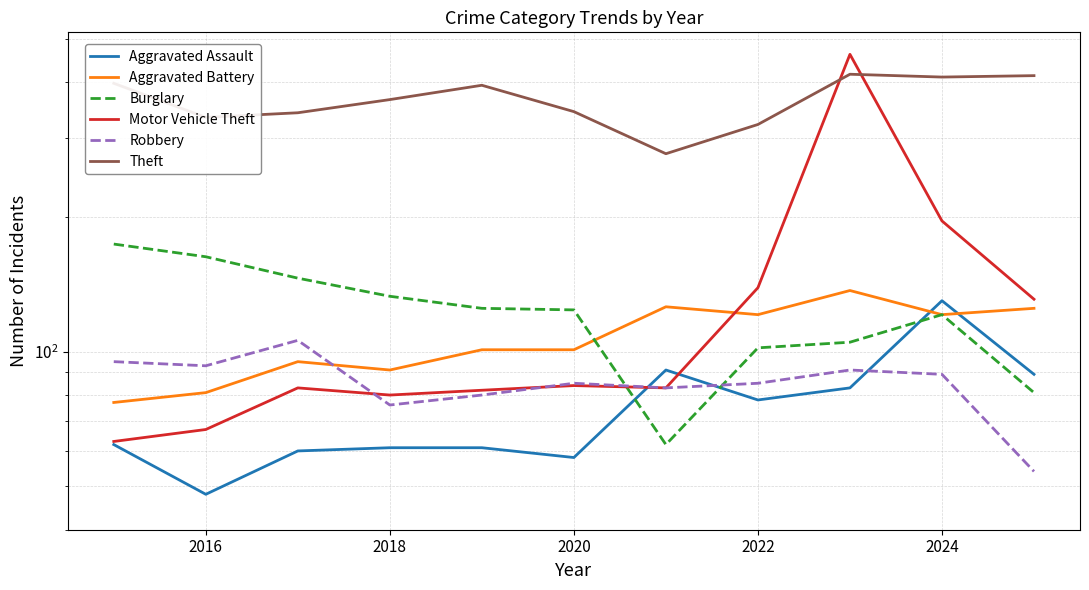

At how many categories does at least one series exceed 88?

11